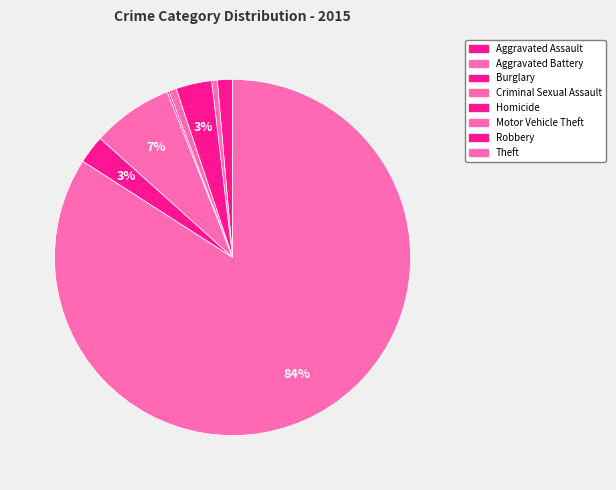

What is the change in value from Aggravated Assault to Robbery?

+7